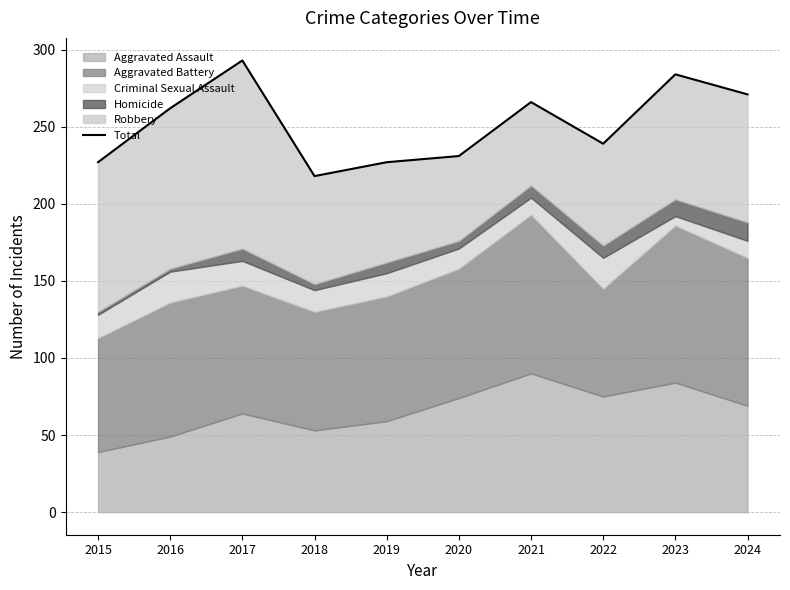

What is the average value?

252